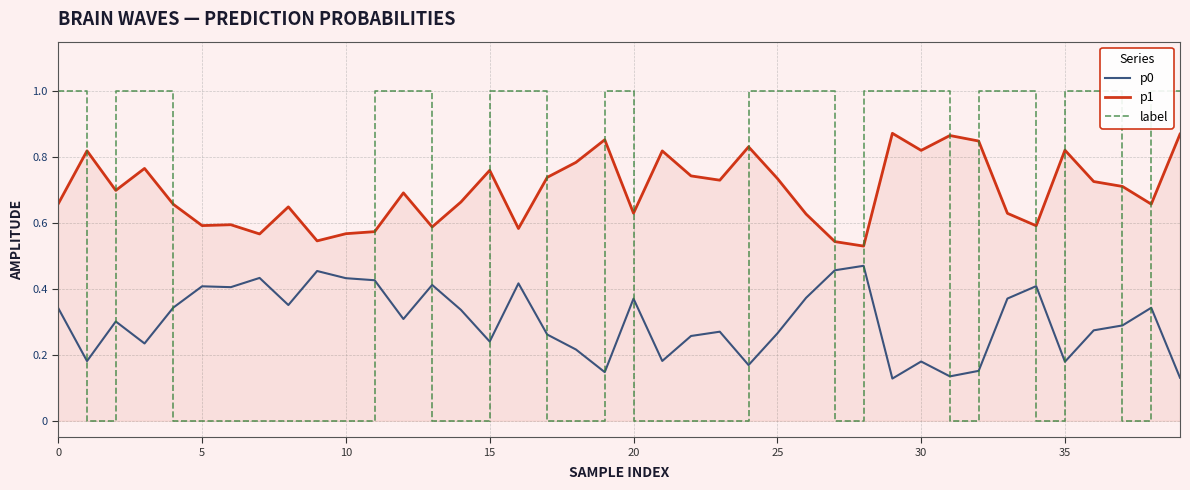

True or false: p0 has a value of 0.3 at 30.

False